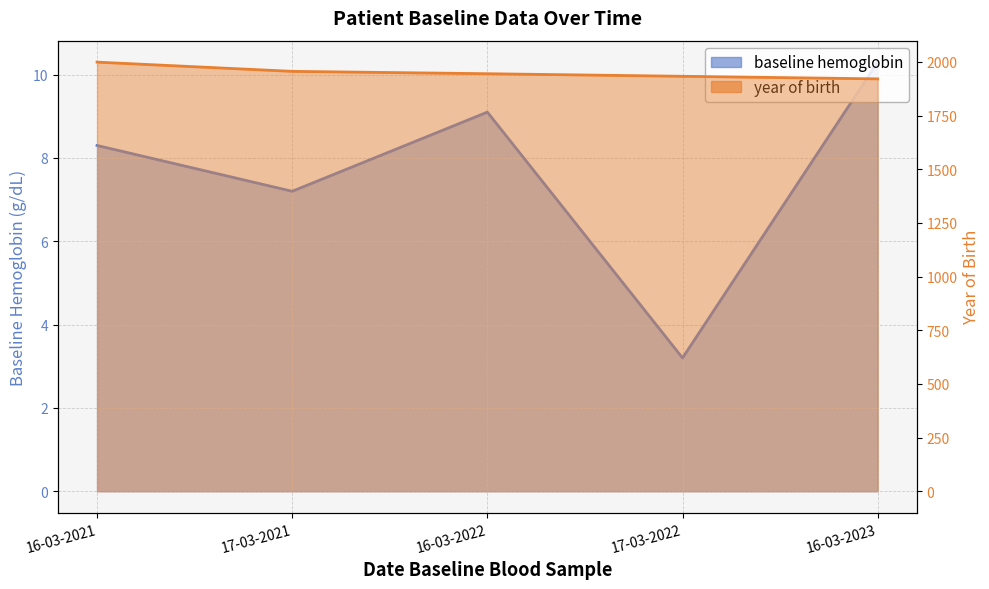

True or false: baseline hemoglobin has a value of 5.3 at 17-03-2022.

False